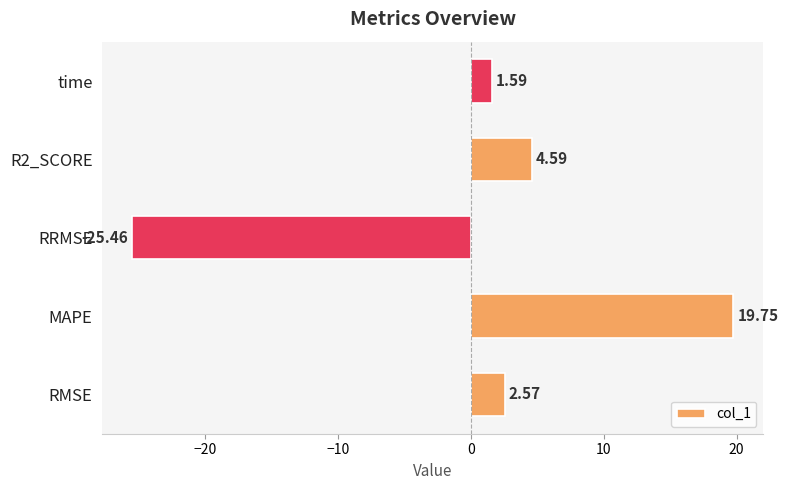

How many bars are there in total?

5